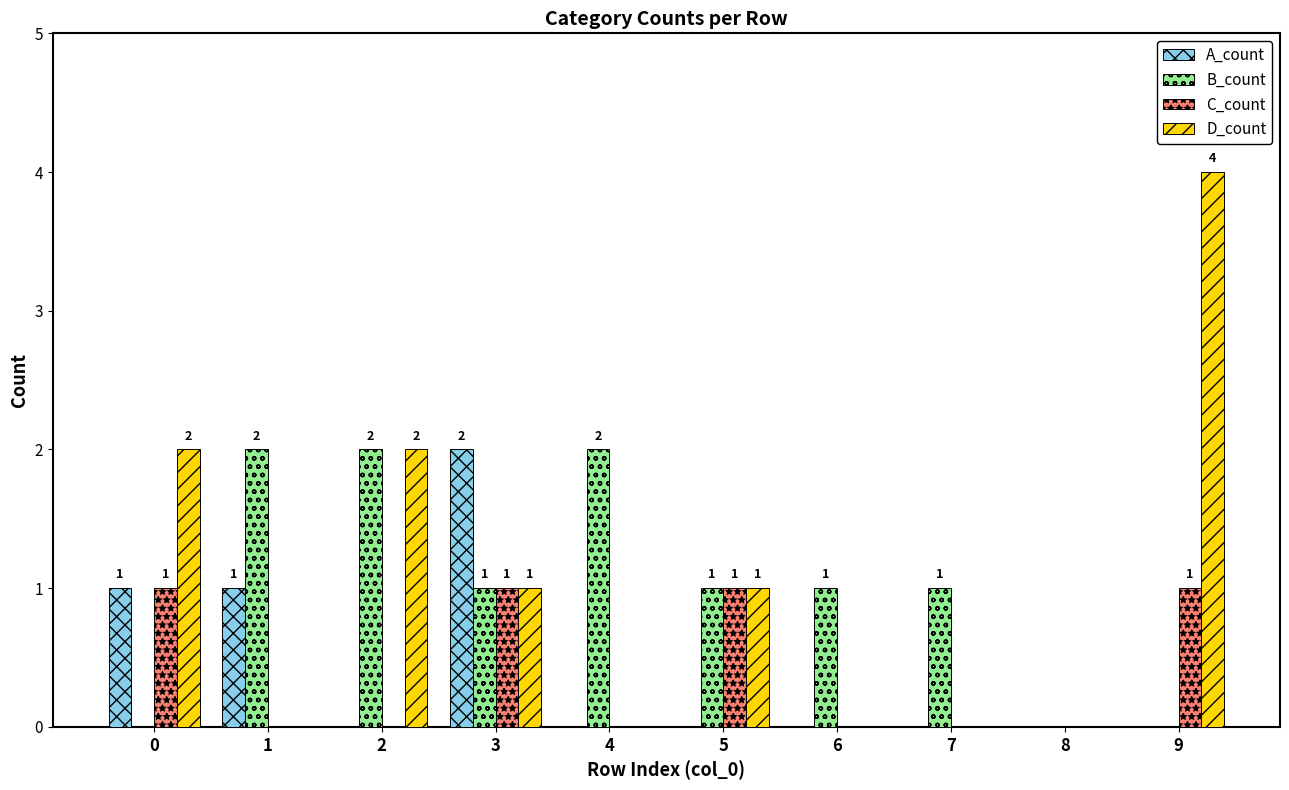

What is the sum of the D_count values at 5 and 9?

5